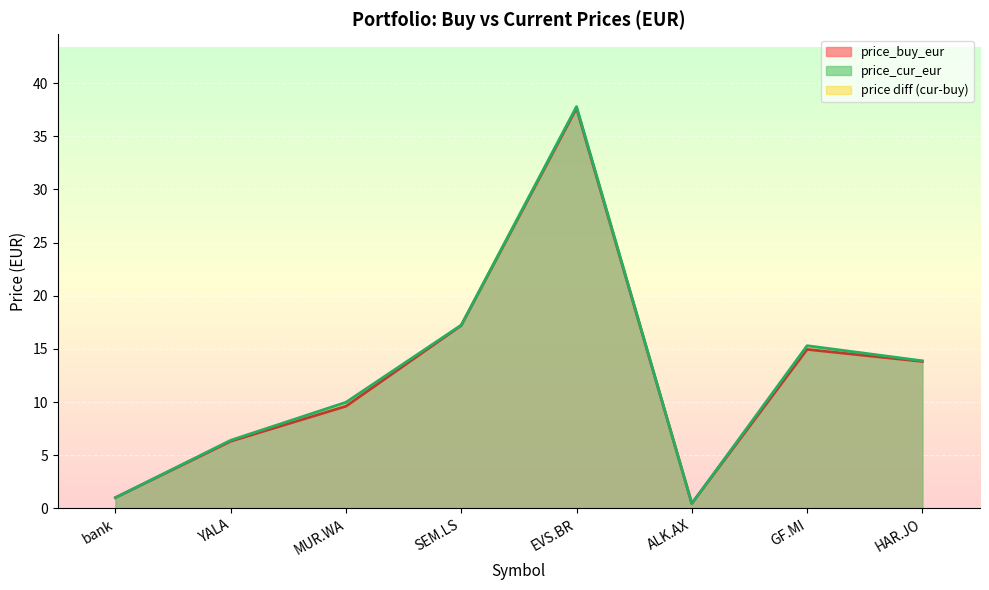

After their last crossing, which series has the higher values: price_buy_eur or price_cur_eur?

price_cur_eur